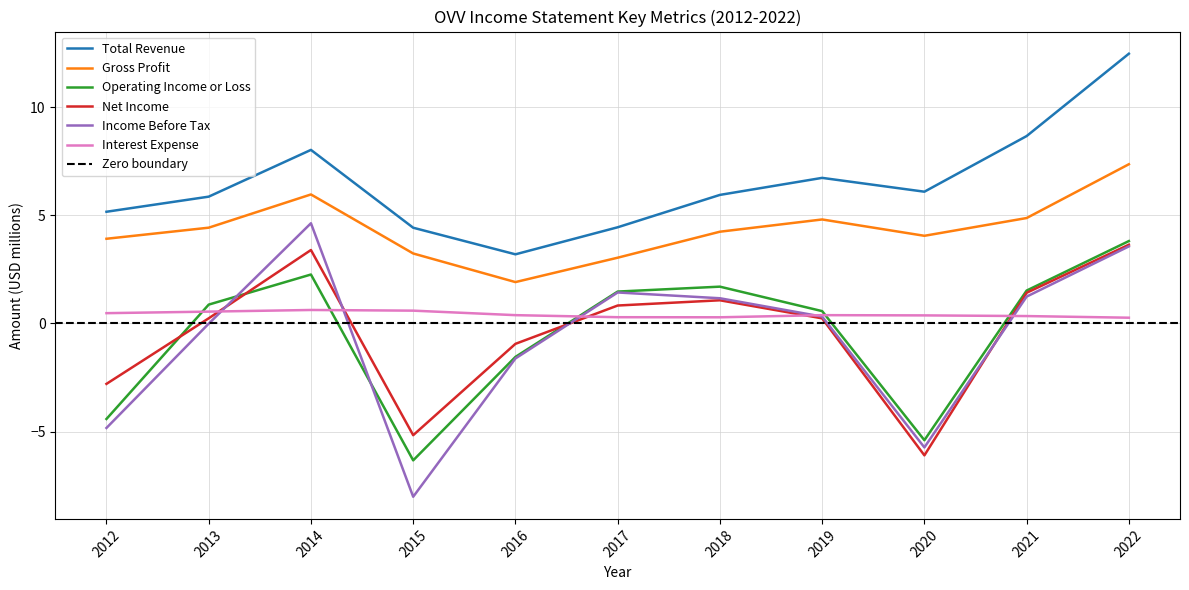

True or false: Income Before Tax and Interest Expense intersect in this chart.

True